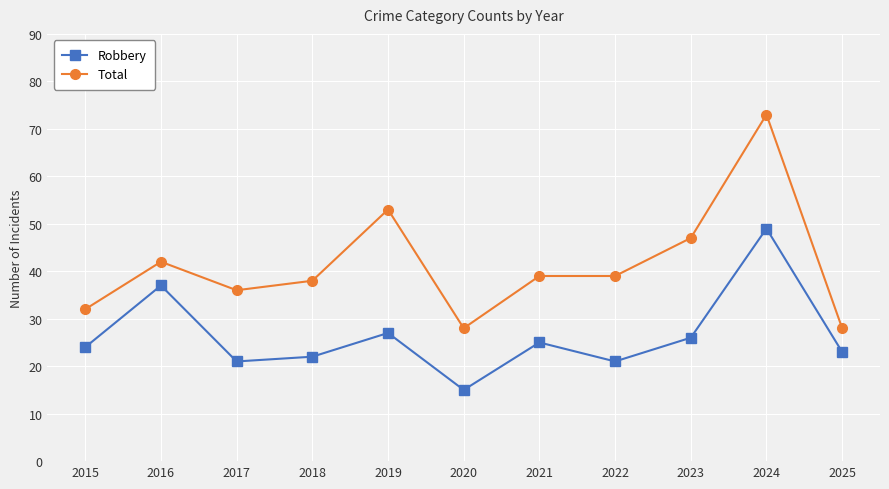

Reading left to right, what are all the values shown in this chart?

Robbery: 2015=24	2016=37	2017=21	2018=22	2019=27	2020=15	2021=25	2022=21	2023=26	2024=49	2025=23
Total: 2015=32	2016=42	2017=36	2018=38	2019=53	2020=28	2021=39	2022=39	2023=47	2024=73	2025=28